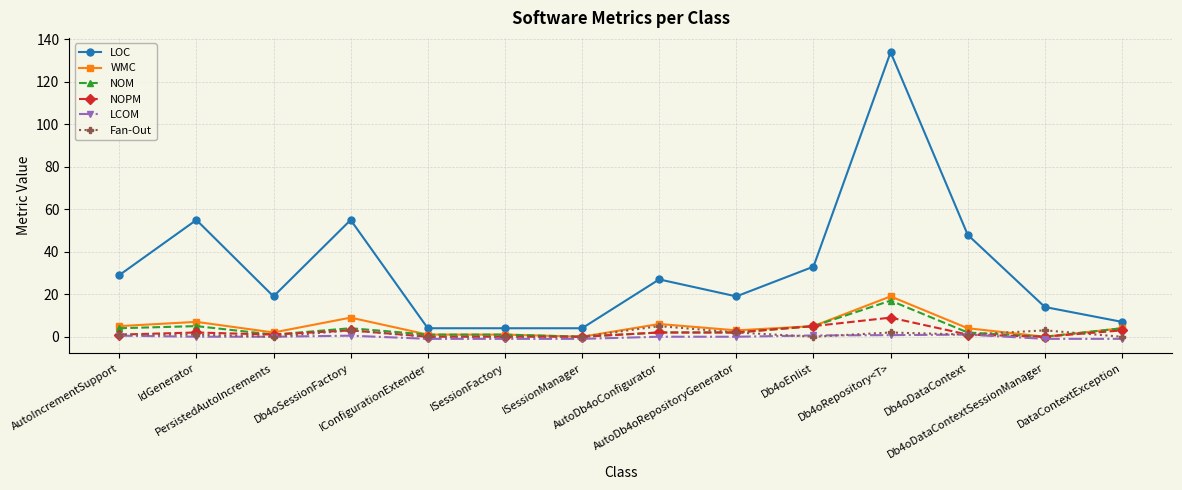

What is the label of the 11th point from the right?

Db4oSessionFactory